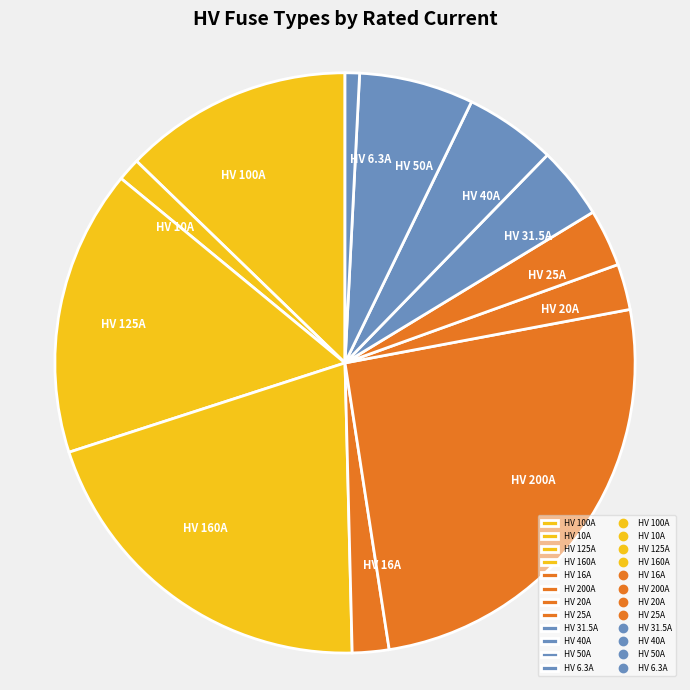

Count the number of slices in the pie.

12